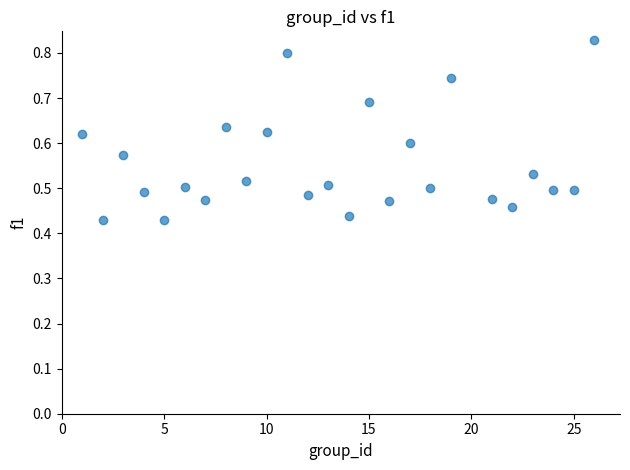

What is the range of X values (max minus min)?

25.0